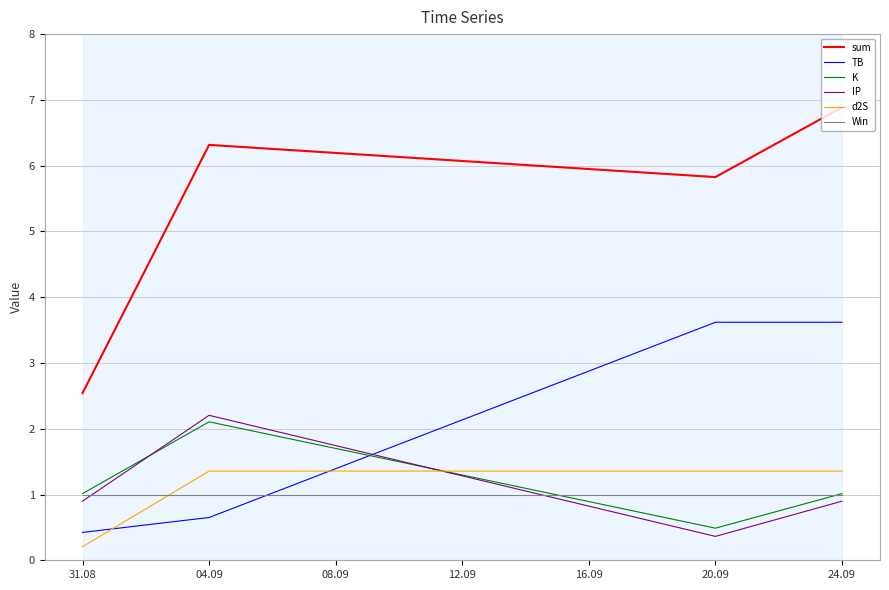

What are all the series names shown in the legend?

sum, TB, K, IP, d2S, Win